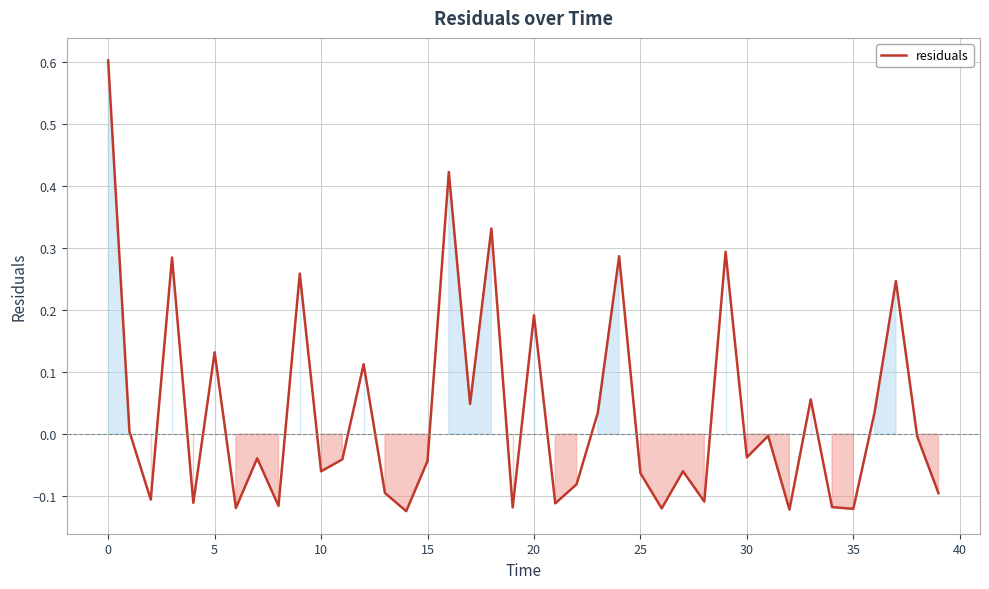

What is the greatest value displayed?

0.6